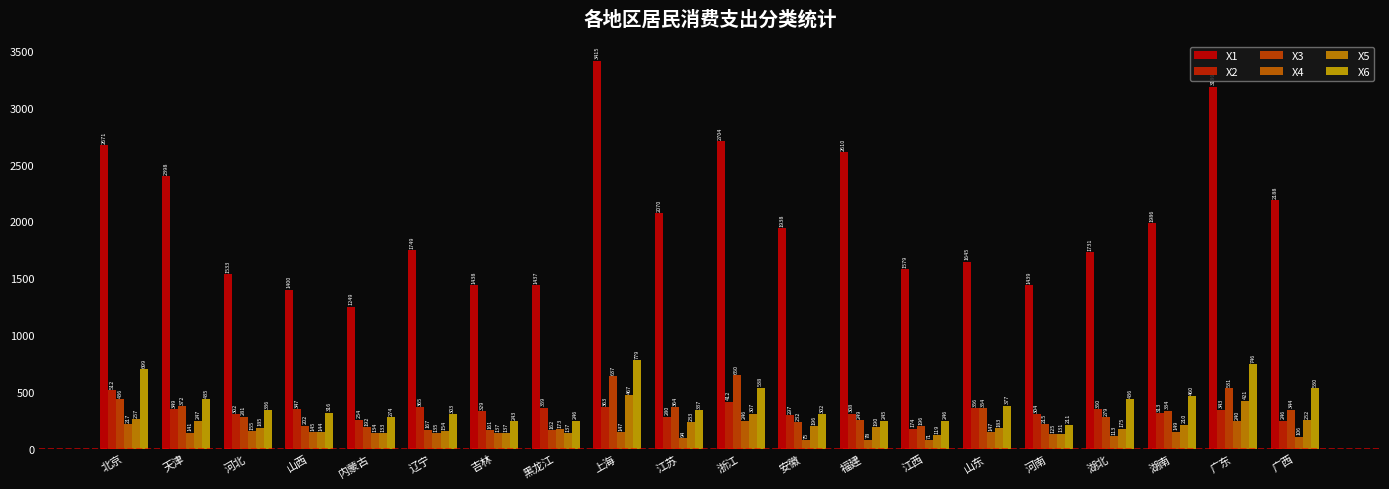

What is the approximate value of X2 at 江西?

175.0